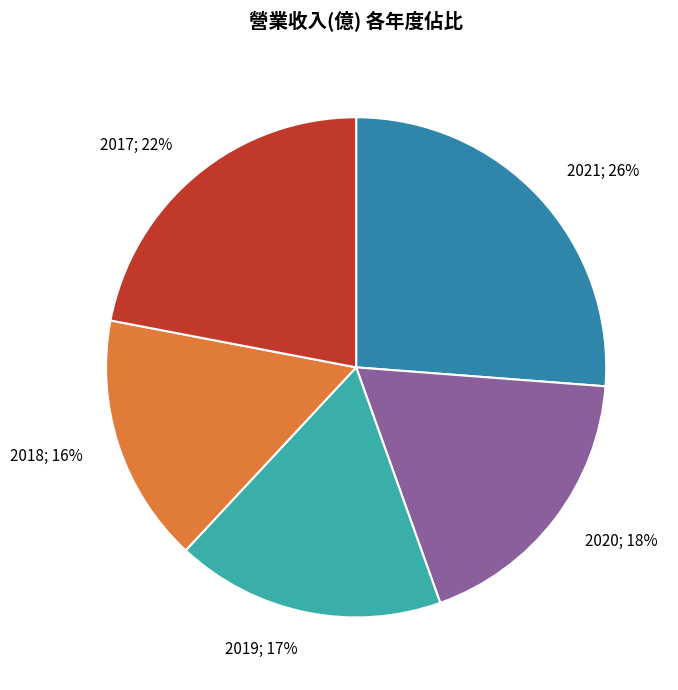

To the nearest percent, what is the difference between the 2021 and 2017 slice percentages?

4%